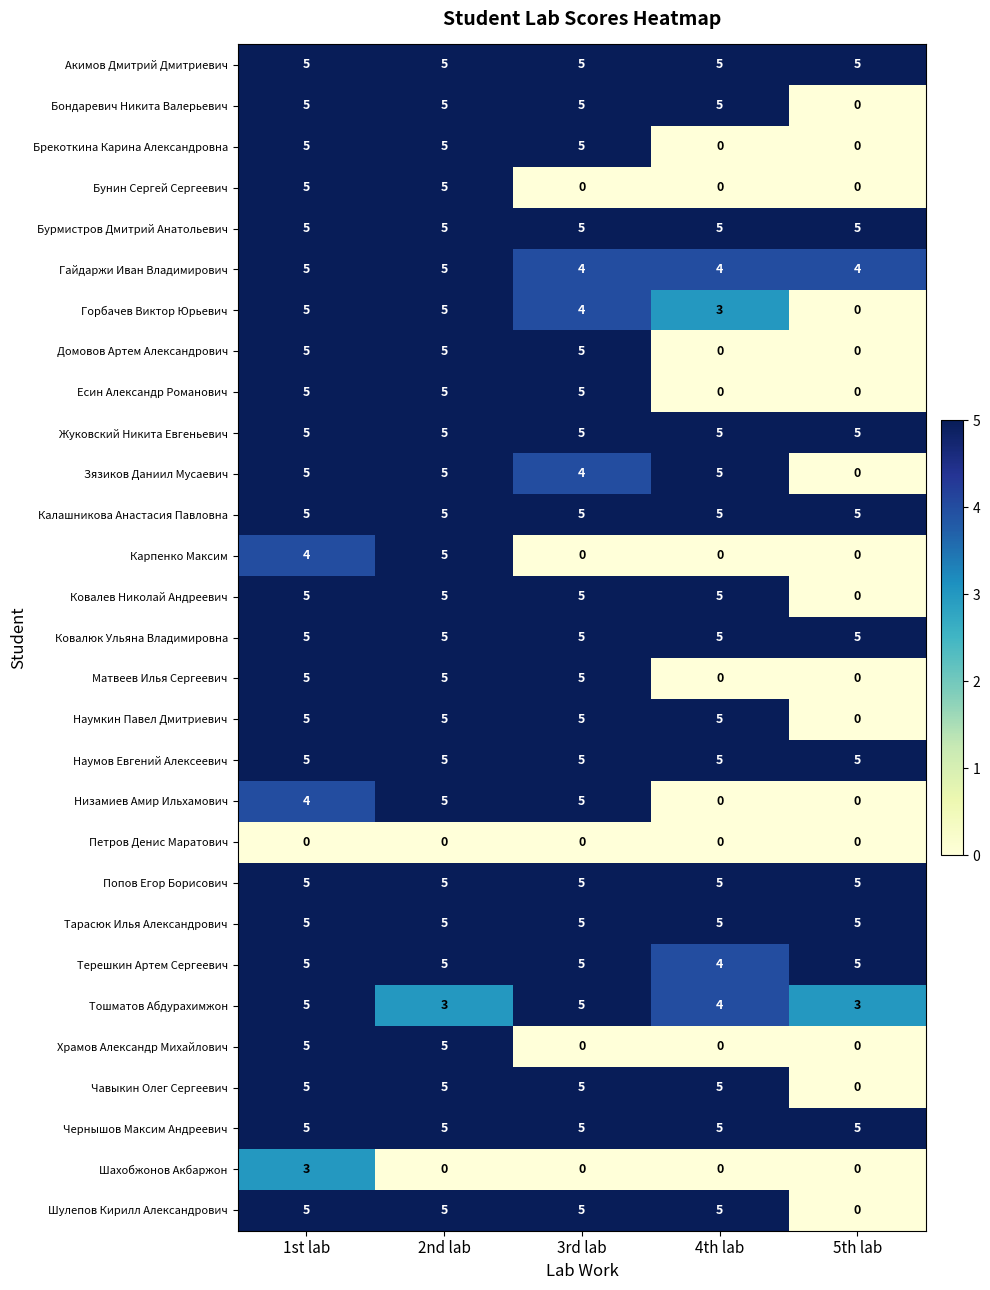

What is the maximum value for Наумкин Павел Дмитриевич?

5